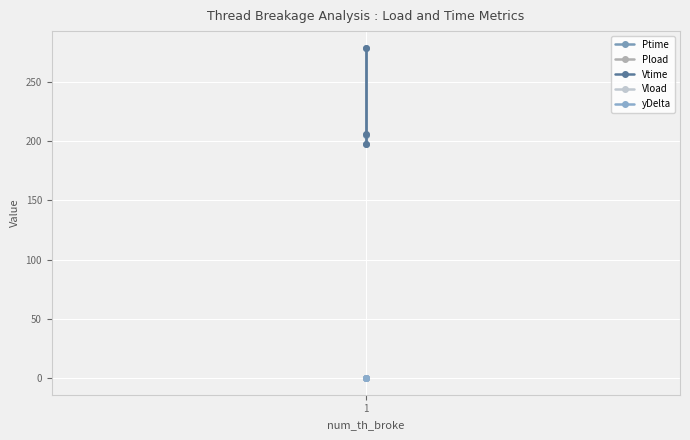

At 1, list the series in order from largest to smallest.

Vtime, Ptime, Pload, yDelta, Vload